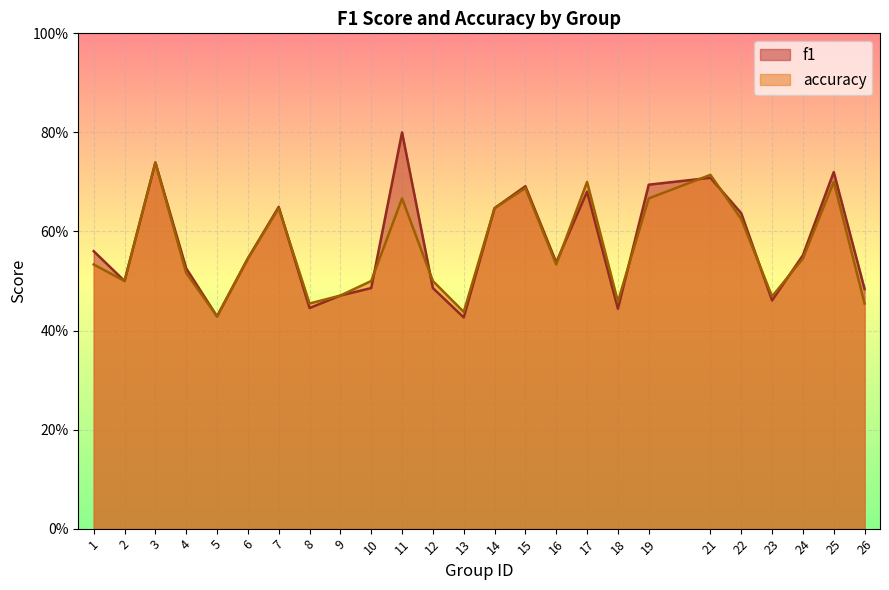

At how many categories does at least one series exceed 0?

25